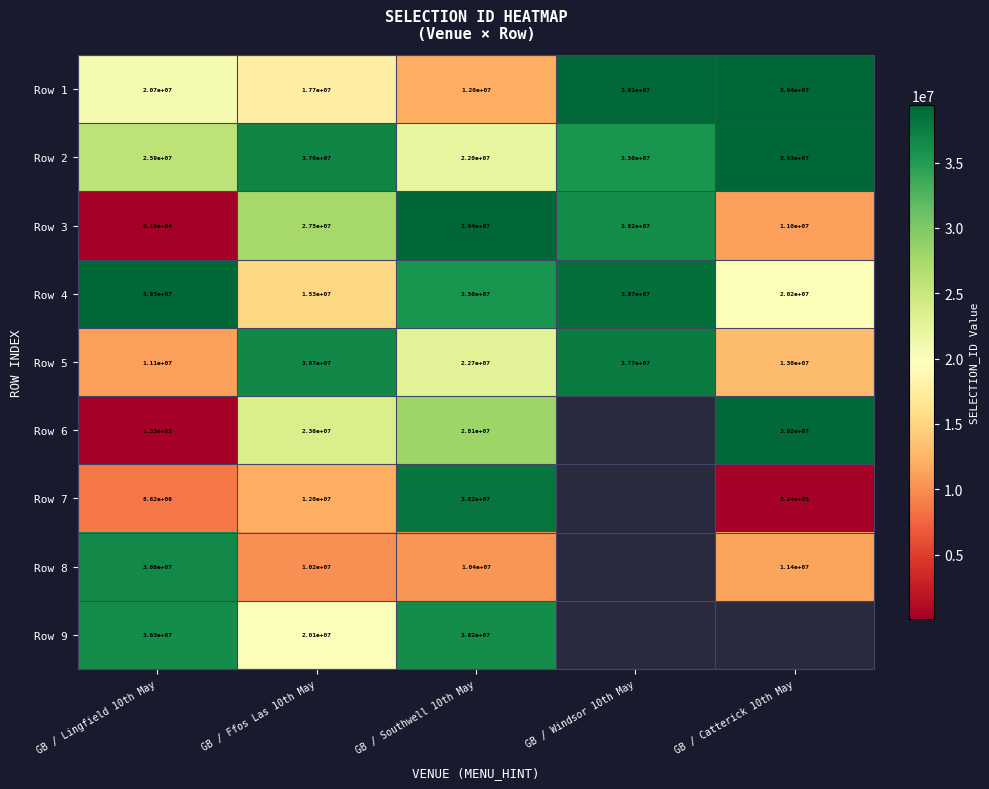

Where is Row 1 nearest to the value 25700000?

GB / Lingfield 10th May